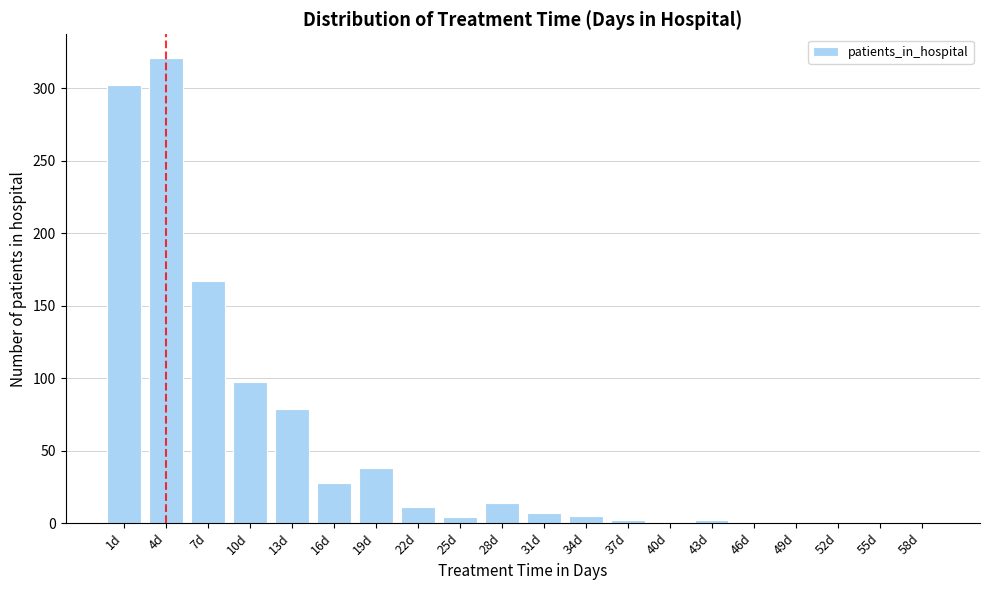

What is the sum of all values?

1081